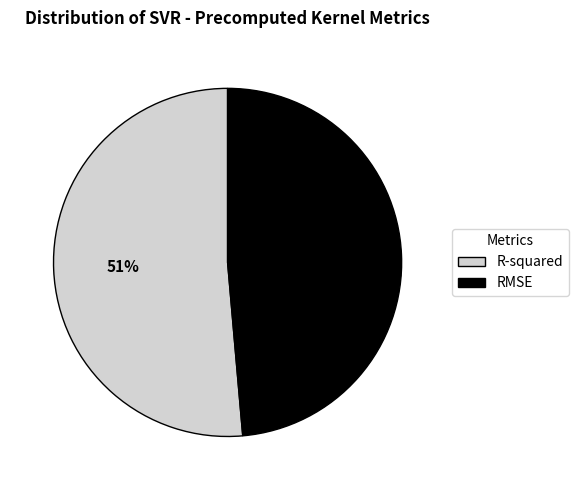

To the nearest percent, what portion does RMSE represent?

49%